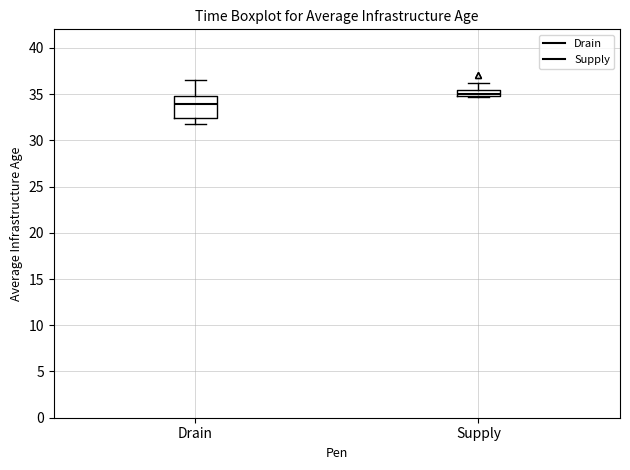

Where is the upper edge of the box for Supply on the y-axis? The values are not printed on the chart, so give them approximately, as read against the axis.

35.5